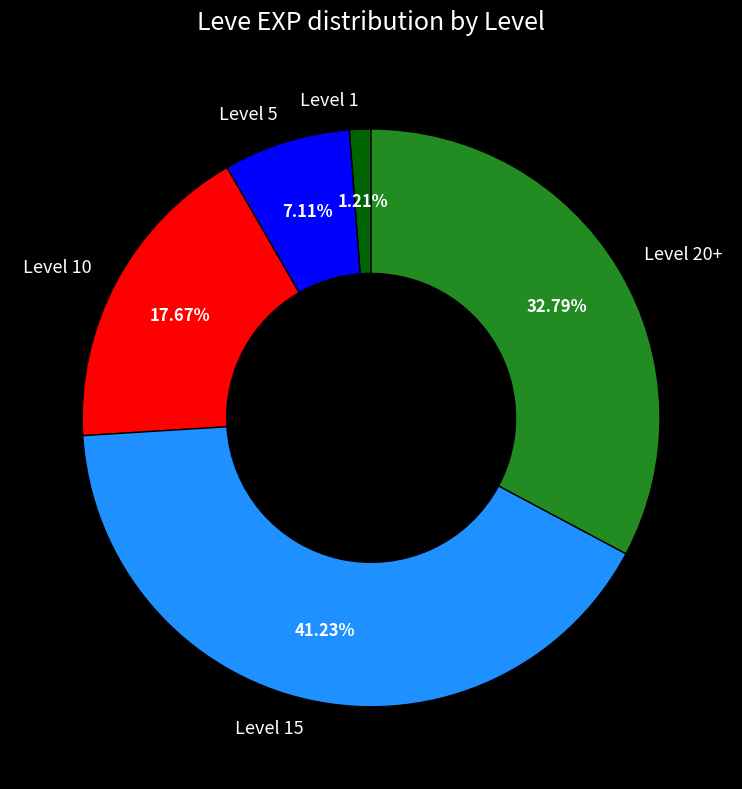

Does any single category account for the majority?

No